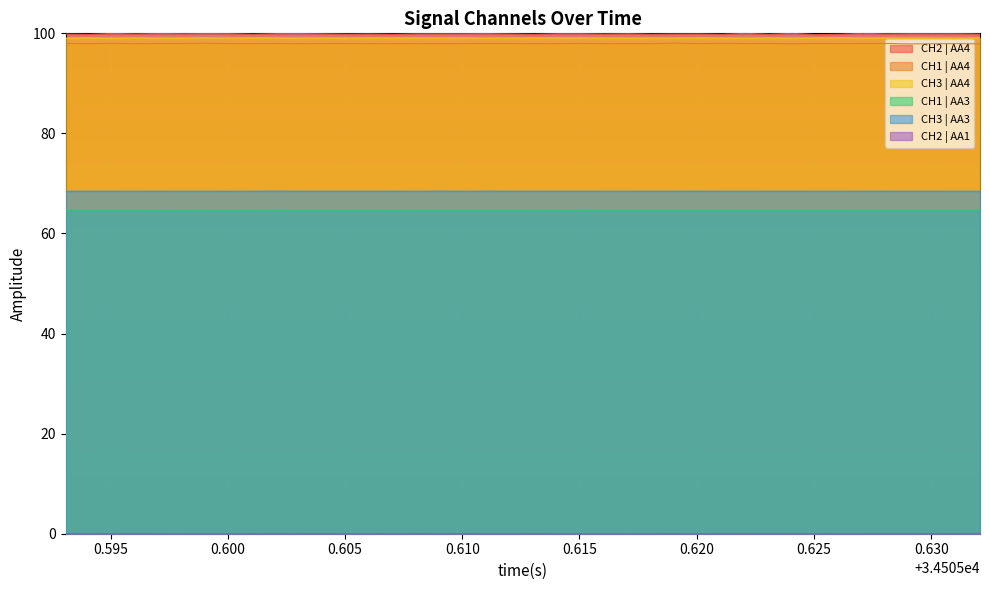

Reading left to right, extract all data points from this chart.

CH2 | AA4: 99.8	99.8	100.0	99.9	100.0	99.9	100.0	99.9	99.8	100.0	100.0	99.9	99.8	99.9	99.8	99.9	99.9	99.9	100.0	99.9	99.8	99.9	99.9	99.9	99.9	99.8	99.9	99.9	99.8	100.0	99.8	100.0	99.8	99.8	100.0	99.9	99.9	99.9	99.9	99.9
CH1 | AA4: 98.0	97.9	98.0	97.9	98.0	98.0	98.0	98.0	98.0	98.0	97.9	98.0	98.0	97.9	97.9	98.0	97.9	98.0	98.0	98.0	97.9	98.0	98.0	97.9	98.0	98.0	98.0	98.0	98.0	98.0	98.0	97.9	98.0	98.0	98.0	98.0	97.9	97.9	98.0	97.9
CH3 | AA4: 99.0	99.1	99.0	99.1	99.1	99.1	99.1	99.0	99.1	99.1	99.1	99.1	99.1	99.1	99.1	99.1	99.1	99.1	99.1	99.1	99.1	99.1	99.1	99.1	99.1	99.1	99.0	99.1	99.1	99.0	99.1	99.1	99.1	99.1	99.1	99.1	99.1	99.1	99.1	99.1
CH1 | AA3: 64.7	64.7	64.7	64.7	64.7	64.7	64.7	64.7	64.7	64.7	64.7	64.7	64.7	64.7	64.7	64.7	64.7	64.7	64.7	64.7	64.7	64.7	64.7	64.7	64.7	64.7	64.7	64.7	64.7	64.7	64.7	64.7	64.7	64.7	64.7	64.7	64.7	64.7	64.7	64.7
CH3 | AA3: 68.5	68.5	68.5	68.4	68.5	68.4	68.4	68.4	68.5	68.5	68.4	68.5	68.5	68.5	68.5	68.4	68.5	68.4	68.5	68.5	68.5	68.5	68.5	68.4	68.4	68.5	68.5	68.5	68.4	68.4	68.5	68.5	68.4	68.4	68.5	68.5	68.5	68.5	68.4	68.4
CH2 | AA1: 0.0	0.0	0.0	0.0	0.0	0.0	0.0	0.0	0.0	0.0	0.0	0.0	0.0	0.0	0.0	0.0	0.0	0.0	0.0	0.0	0.0	0.0	0.0	0.0	0.0	0.0	0.0	0.0	0.0	0.0	0.0	0.0	0.0	0.0	0.0	0.0	0.0	0.0	0.0	0.0